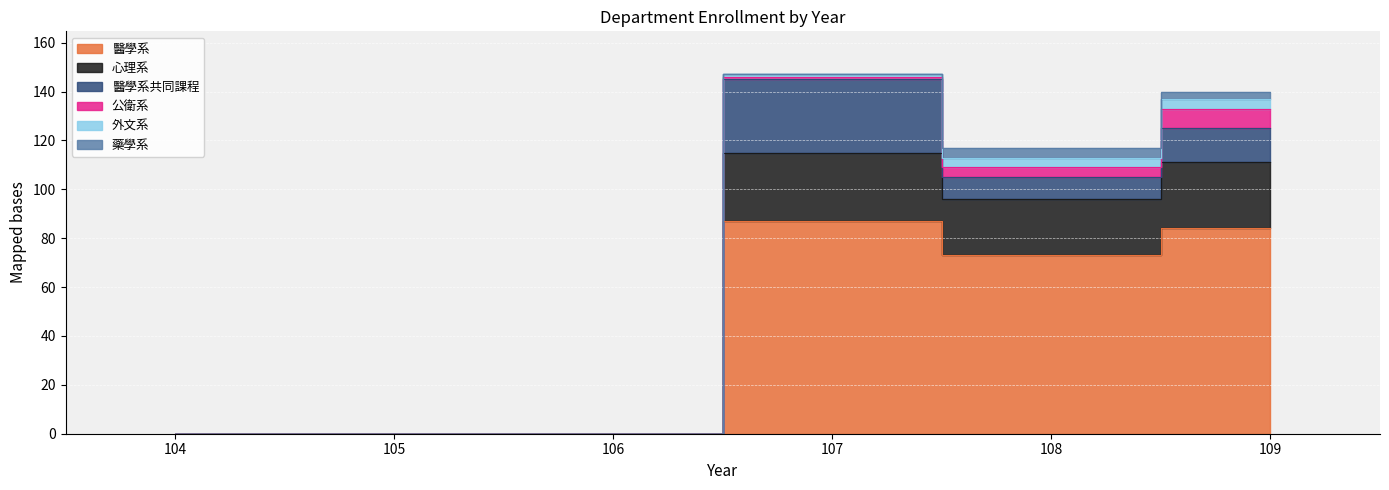

The 醫學系共同課程 series shows 20 at 106. True or false?

False